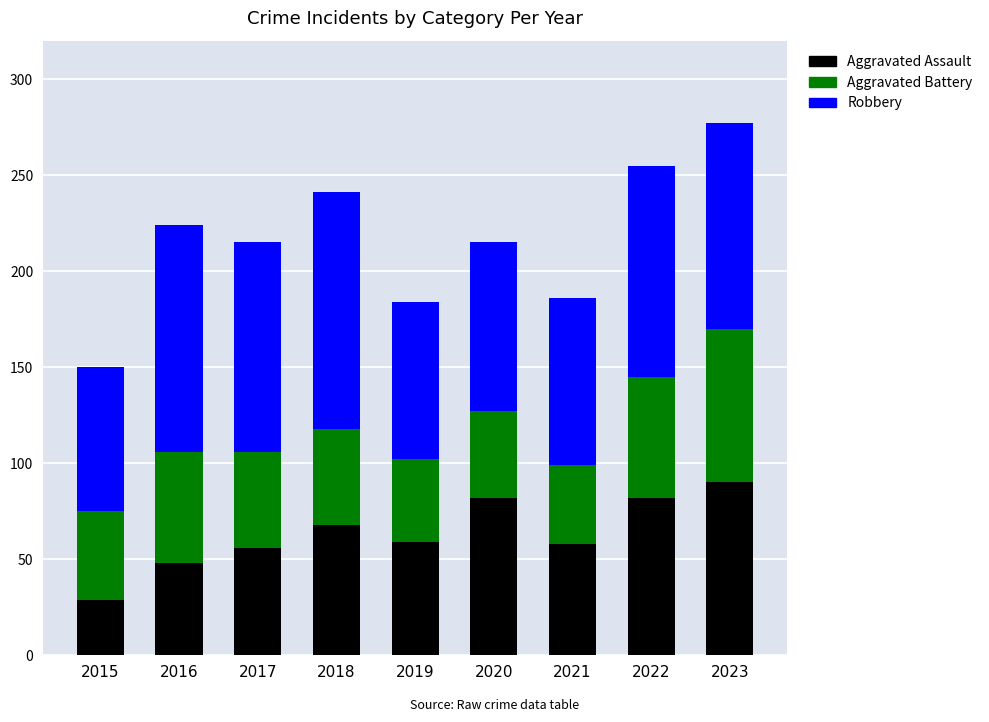

True or false: Aggravated Assault has a value of 47 at 2022.

False